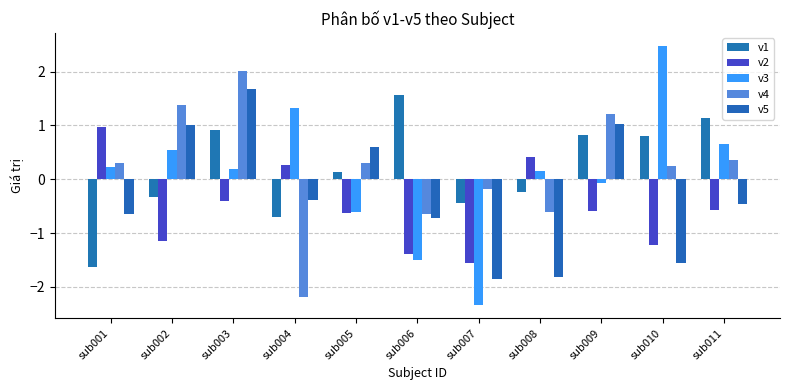

Reading left to right, what are all the values shown in this chart?

v1: -1.6	-0.3	0.9	-0.7	0.1	1.6	-0.4	-0.2	0.8	0.8	1.1
v2: 1.0	-1.1	-0.4	0.3	-0.6	-1.4	-1.6	0.4	-0.6	-1.2	-0.6
v3: 0.2	0.5	0.2	1.3	-0.6	-1.5	-2.3	0.2	-0.1	2.5	0.7
v4: 0.3	1.4	2.0	-2.2	0.3	-0.6	-0.2	-0.6	1.2	0.3	0.4
v5: -0.7	1.0	1.7	-0.4	0.6	-0.7	-1.9	-1.8	1.0	-1.6	-0.5